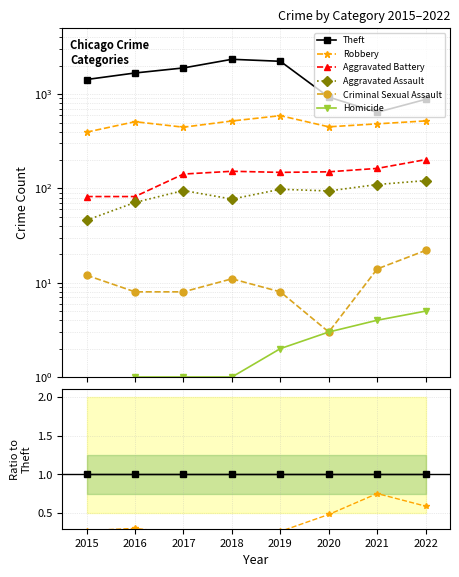

In Criminal Sexual Assault, how many points are higher than both neighbors (excluding endpoints)?

1